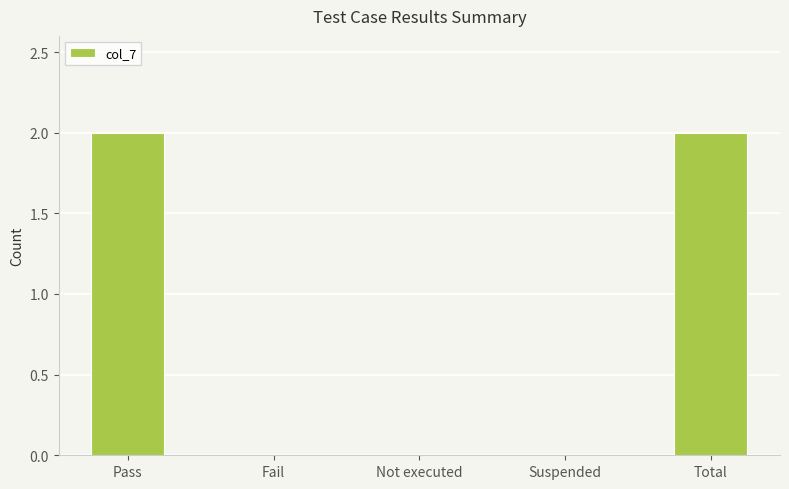

True or false: the data shows 1 at Suspended.

False